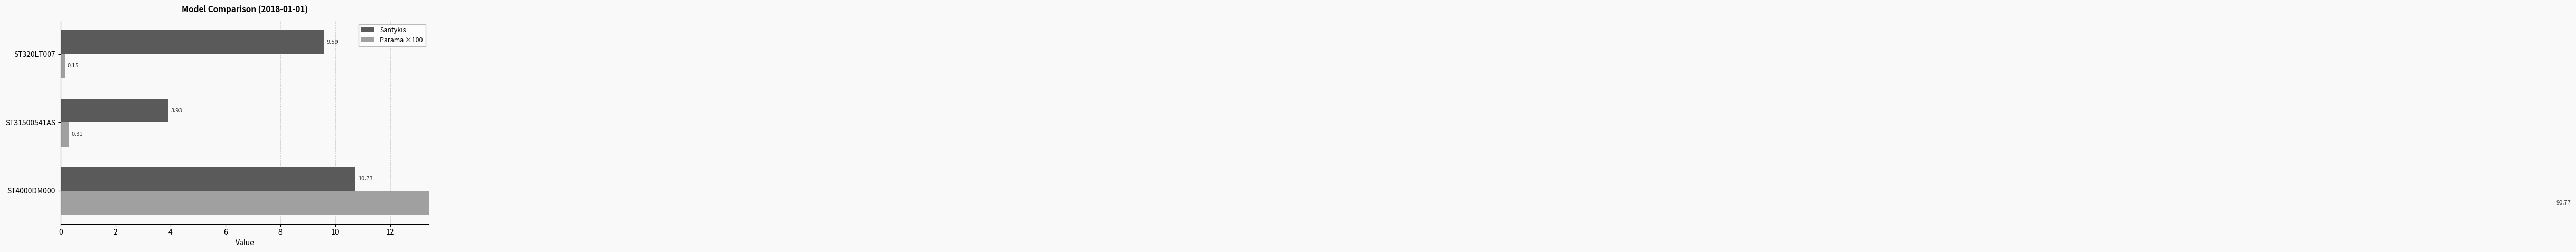

What is the value of the Parama ×100 bar at the 1st from the left?

90.8